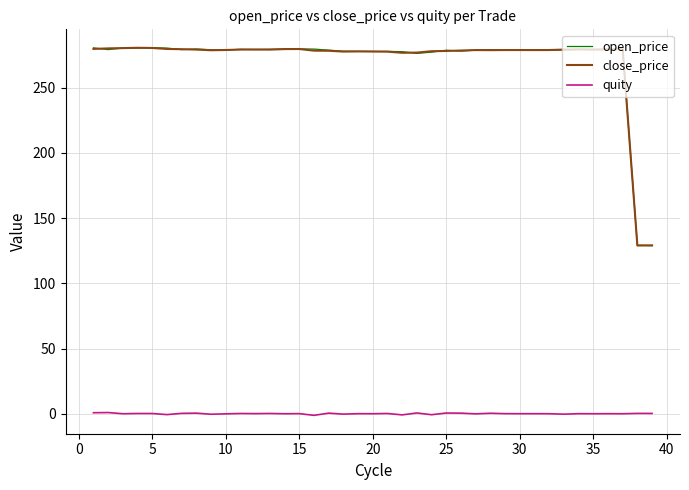

What is the greatest value displayed?

280.7